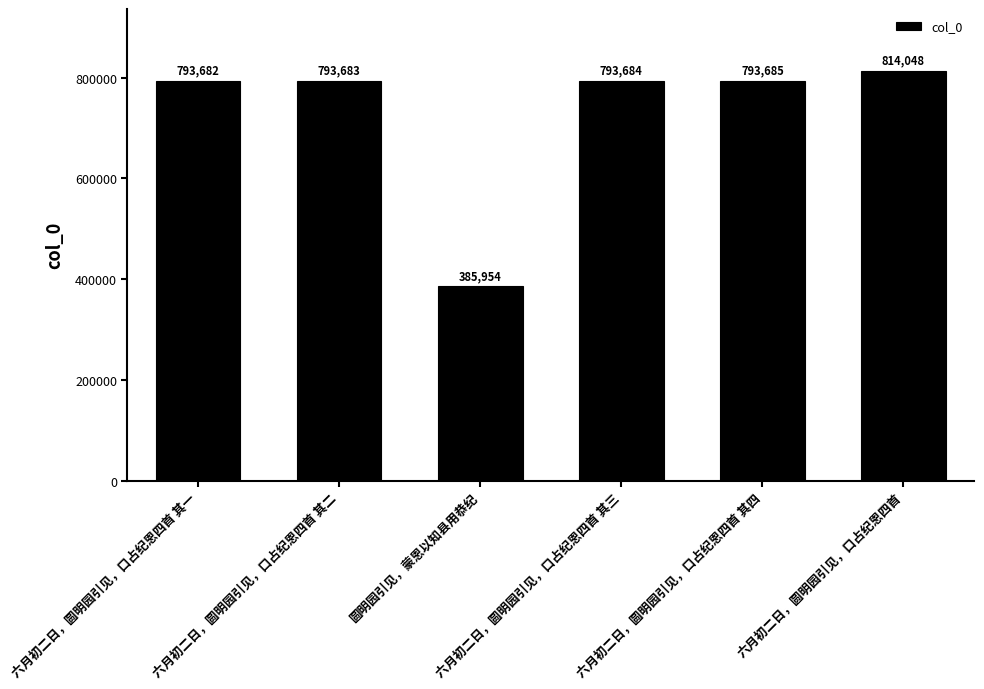

What position from the left is 六月初二日，圆明园引见，口占纪恩四首 其二?

2